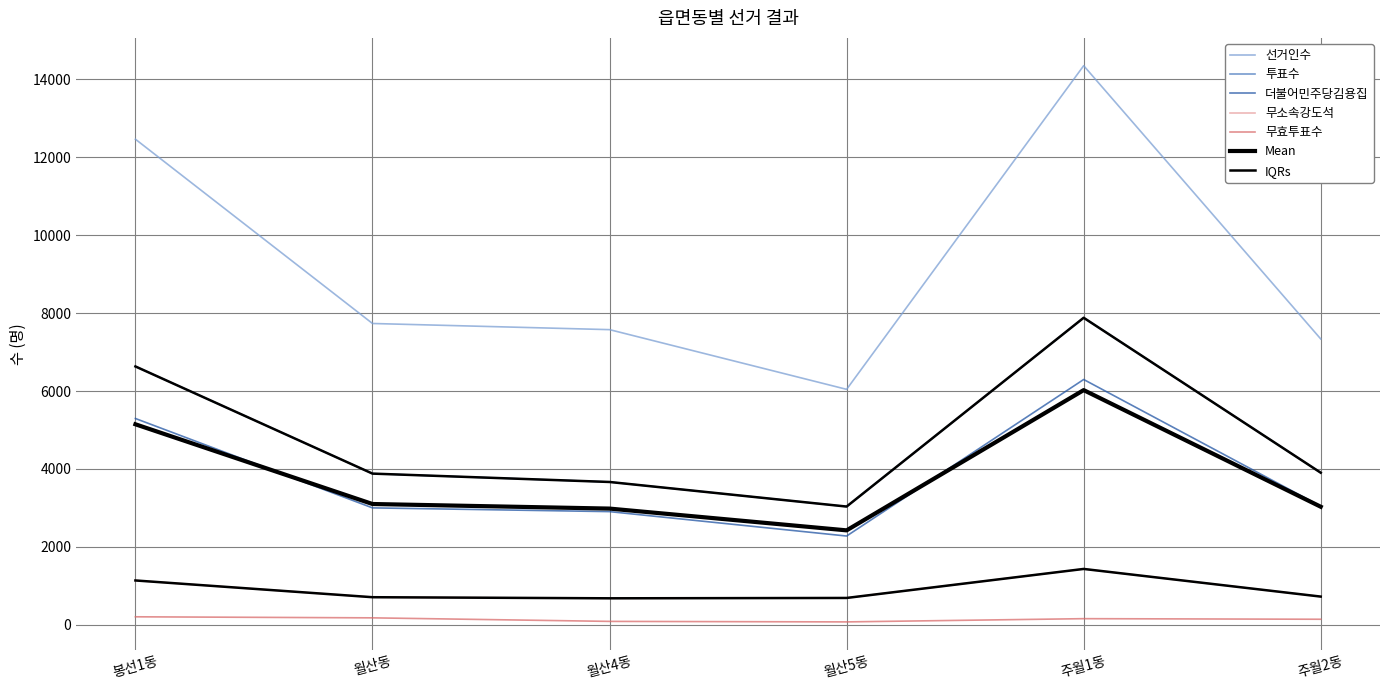

What is the label of the 6th point from the left?

주월2동